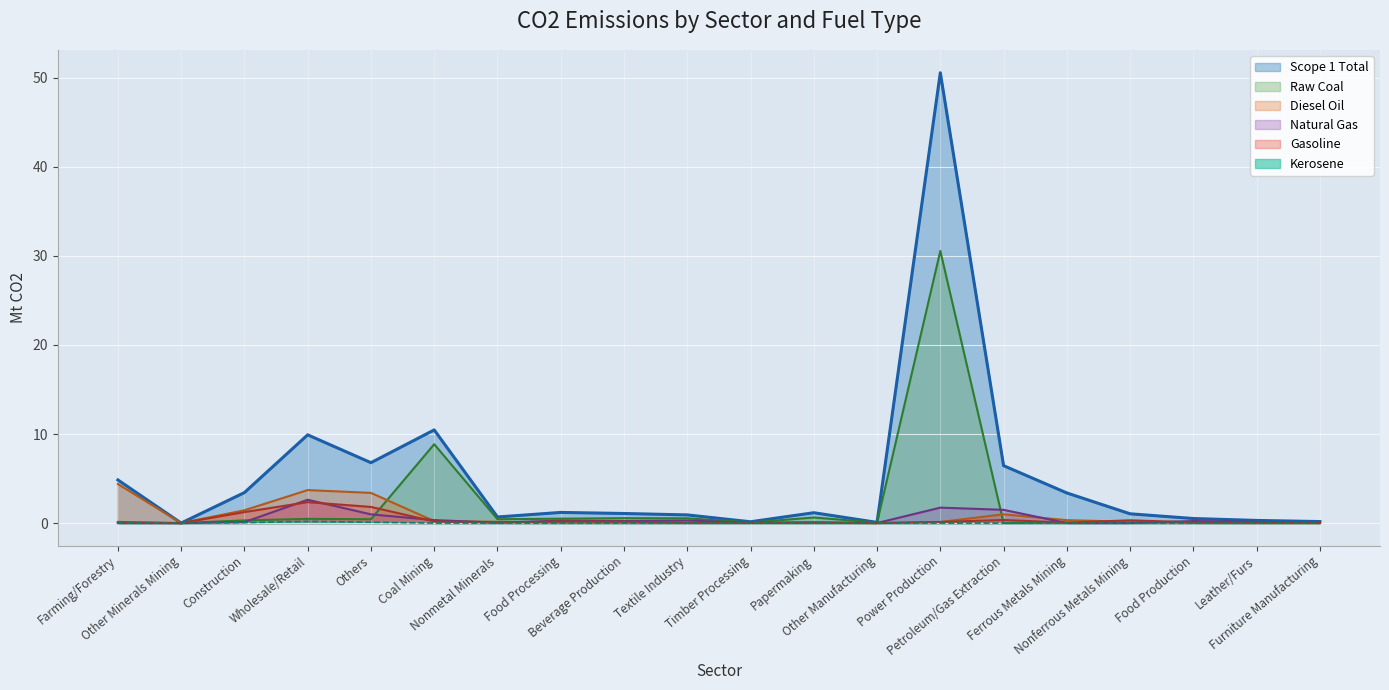

True or false: Gasoline has a value of 1.8 at Others.

True